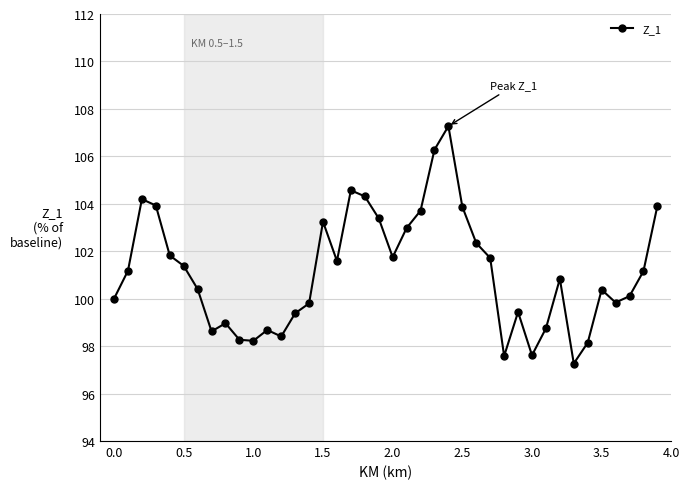

What is the value of the 23rd point from the left?

103.7